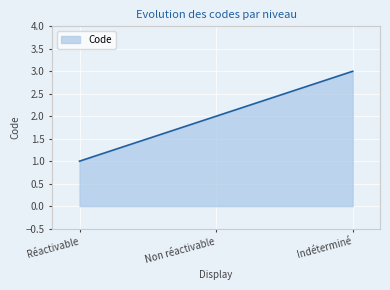

What is the average value?

2